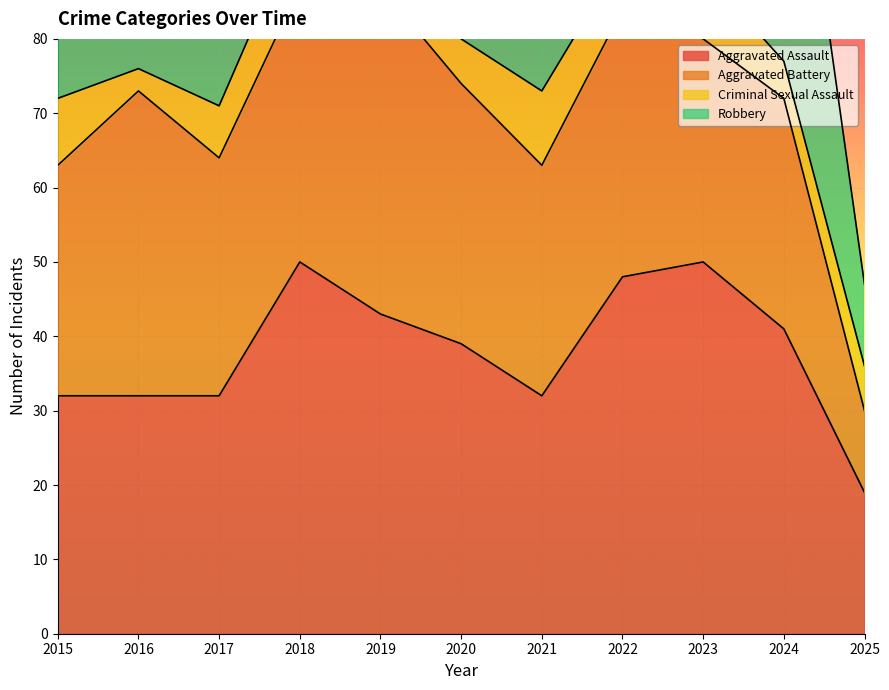

What is the difference between the second highest and second lowest values in the Criminal Sexual Assault series?

5